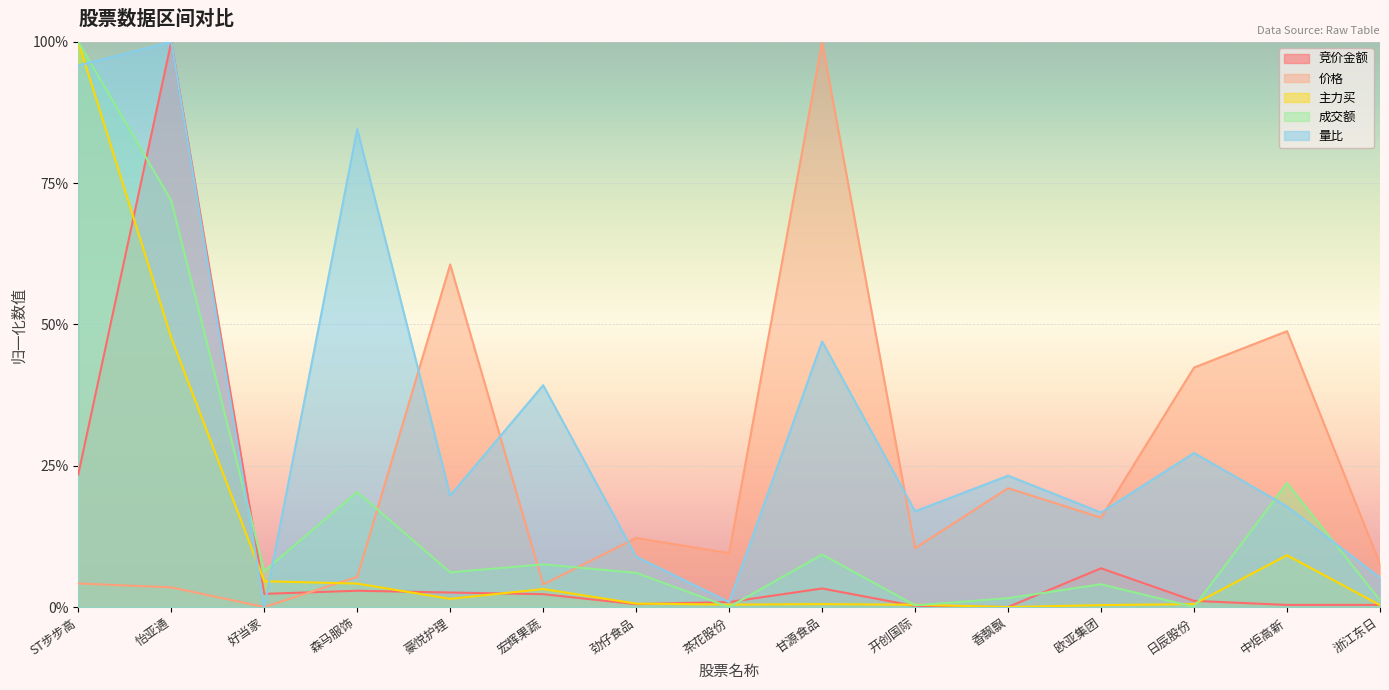

What is the difference between the maximum and second lowest values in the 成交额 series?

1.0